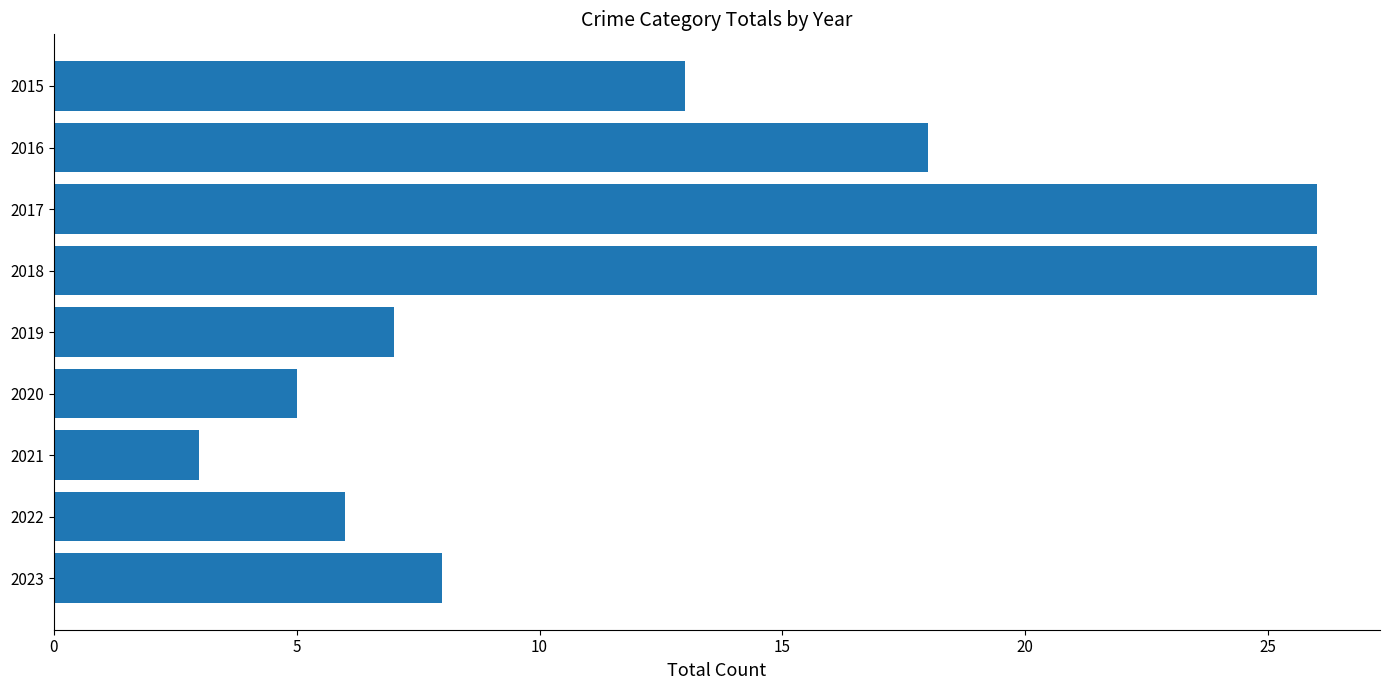

What is the smallest value displayed?

3